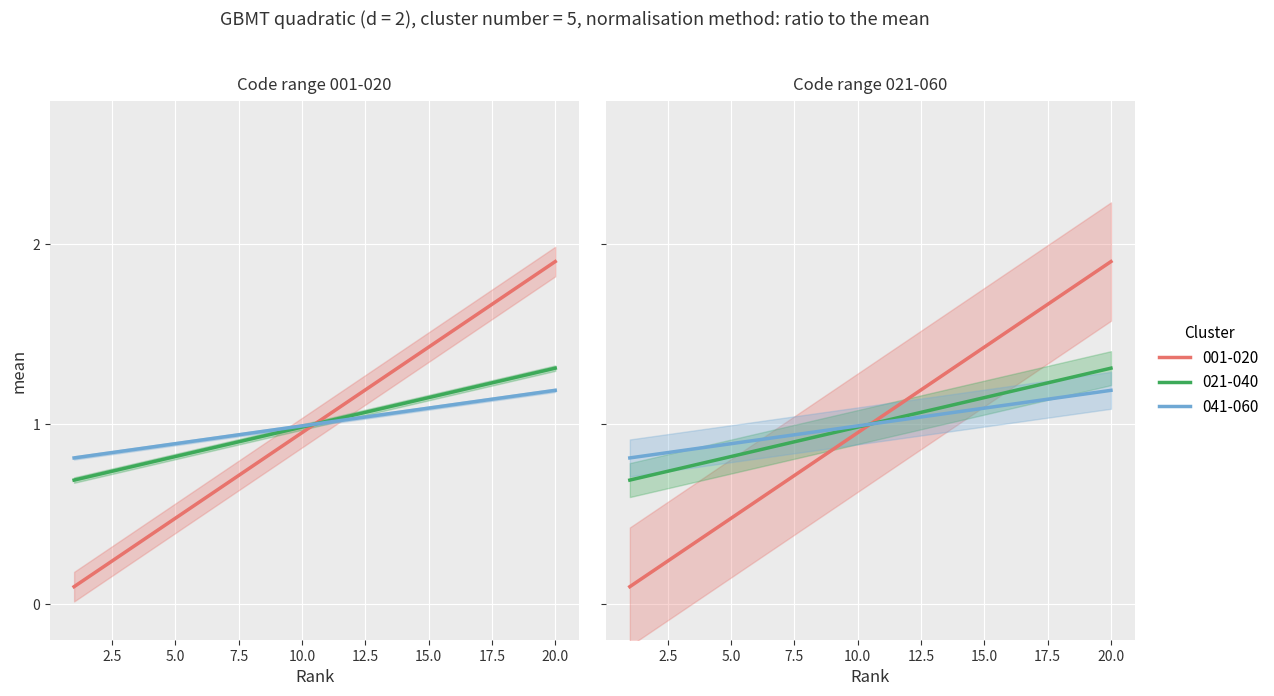

True or false: 021-040 has a value of 0.6 at 4.

False